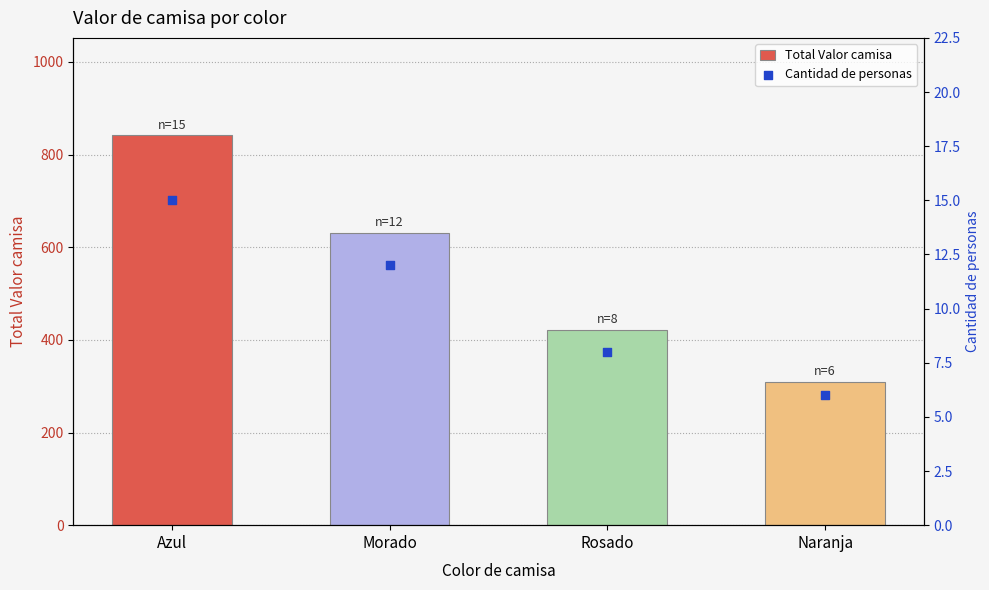

What is the total value across all series at Morado?

643.5